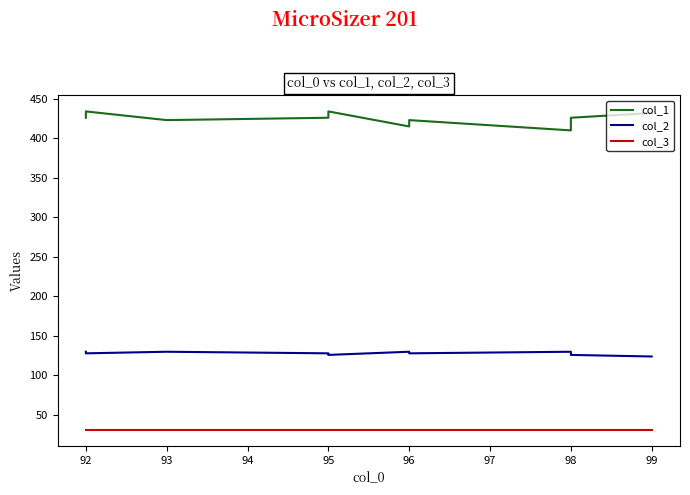

Between 96 and 98, which series saw the biggest shift?

col_1